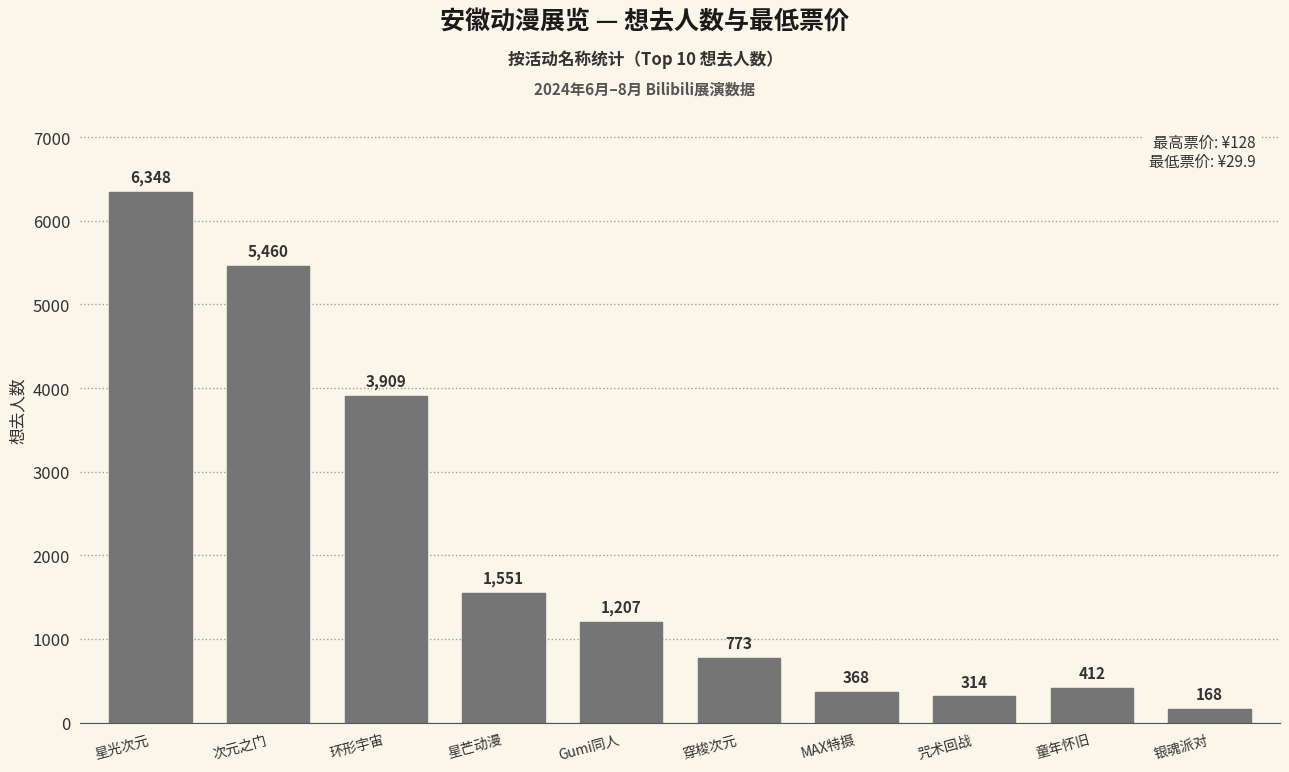

What is the difference between the values at 次元之门 and 穿梭次元?

4687